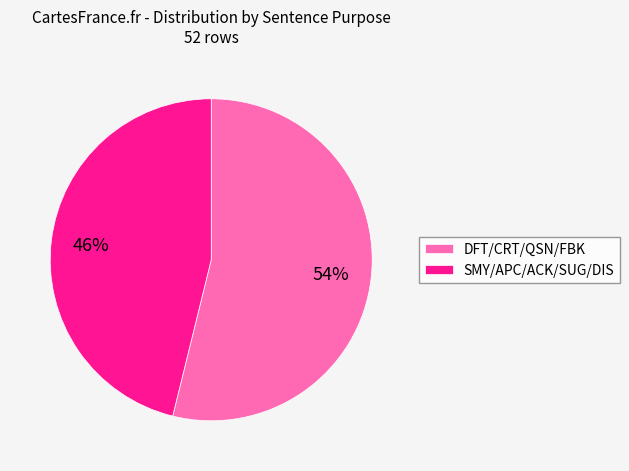

What percentage is the DFT/CRT/QSN/FBK slice, to the nearest percent?

54%